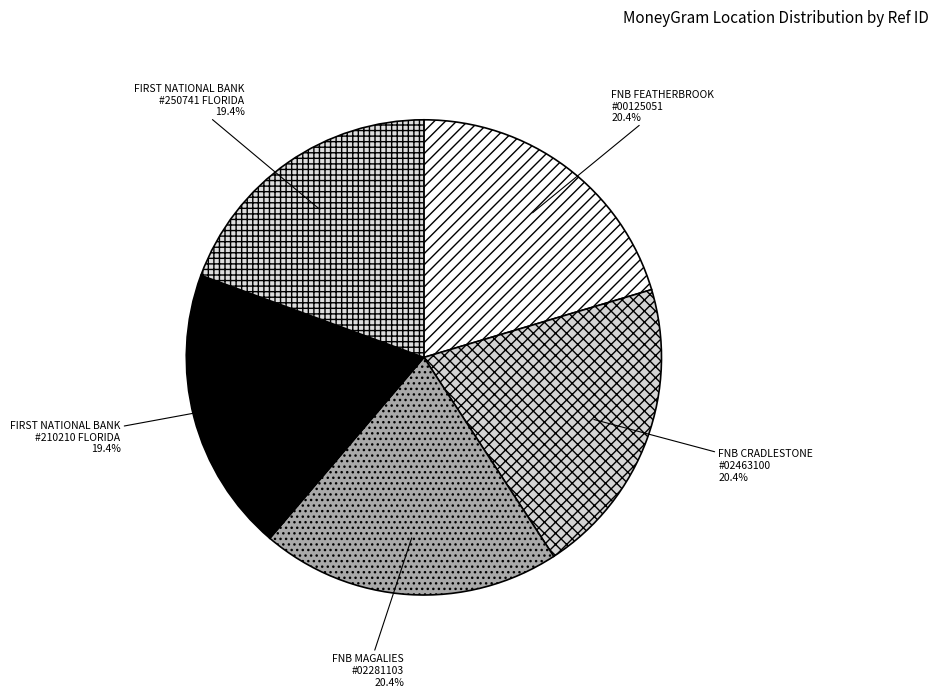

How many segments does this pie chart have?

5